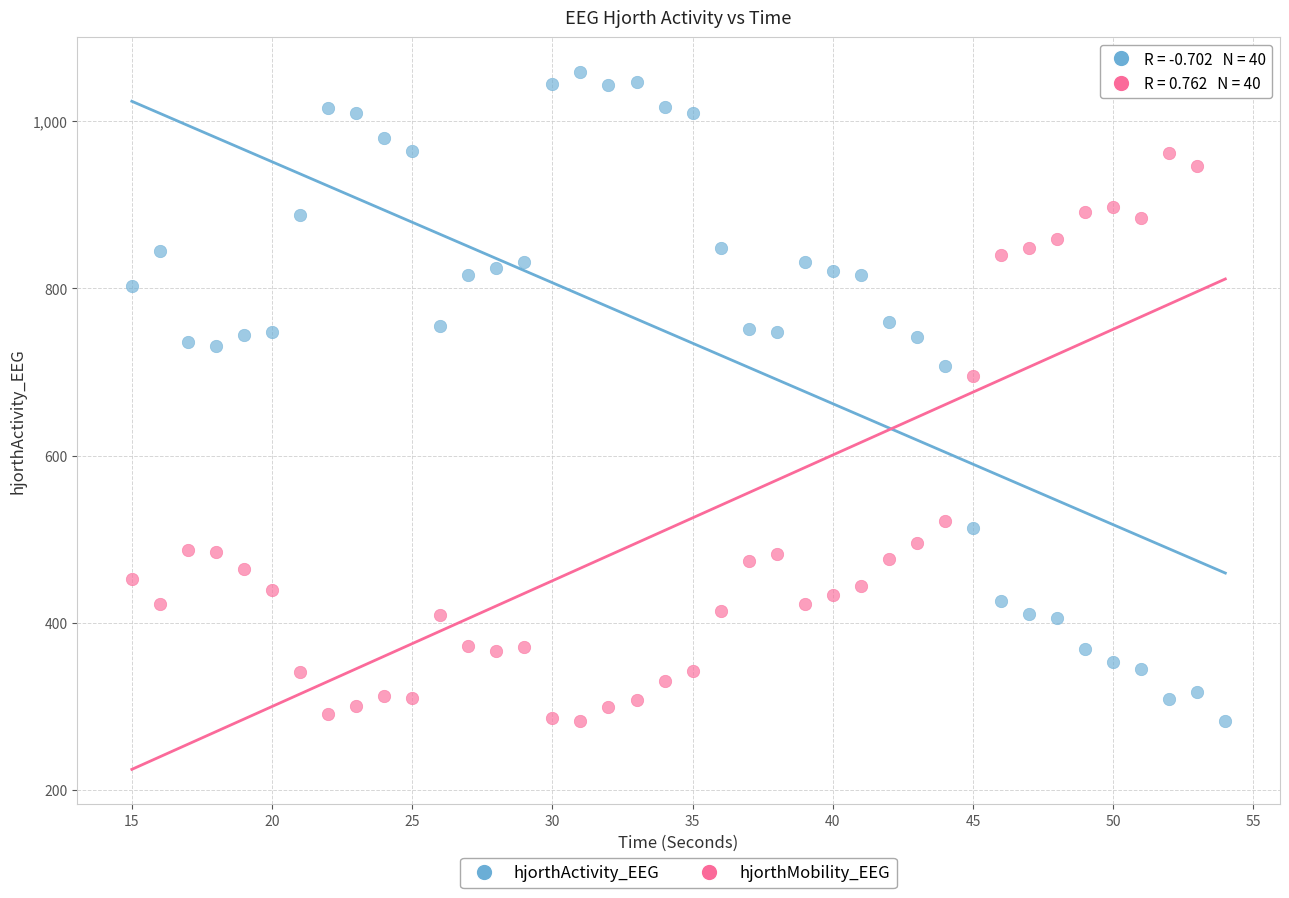

Across all data points, what is the range of Y values (max minus min)?

776.4